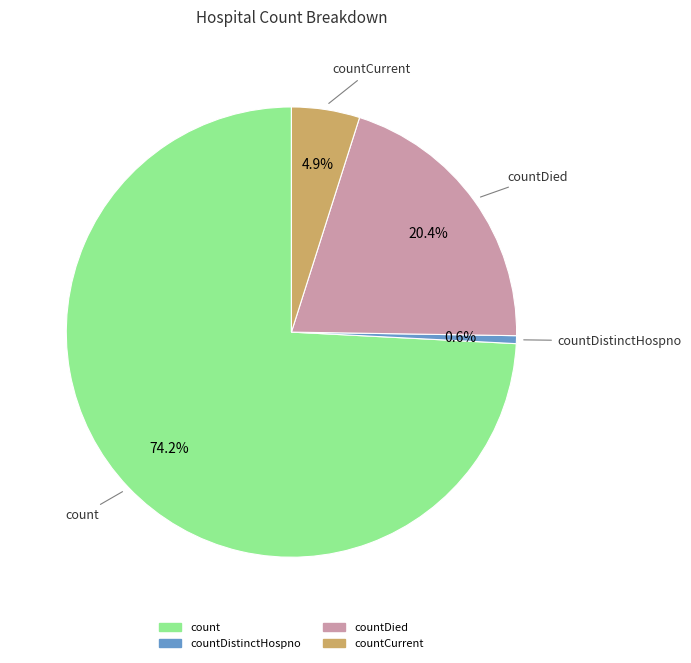

Which slice represents more than half of the pie?

count